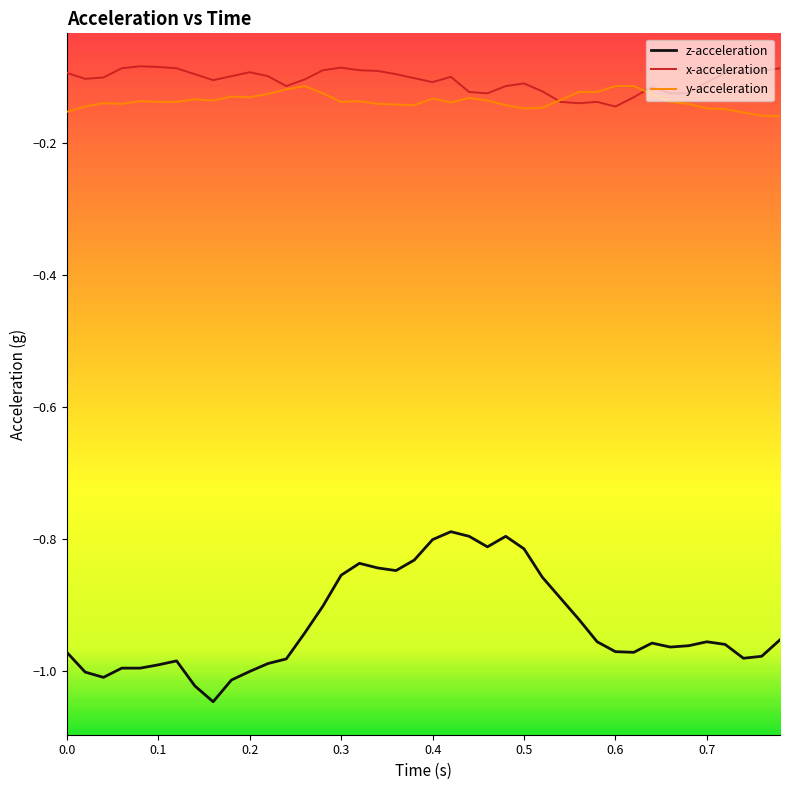

True or false: y-acceleration and z-acceleration intersect in this chart.

False